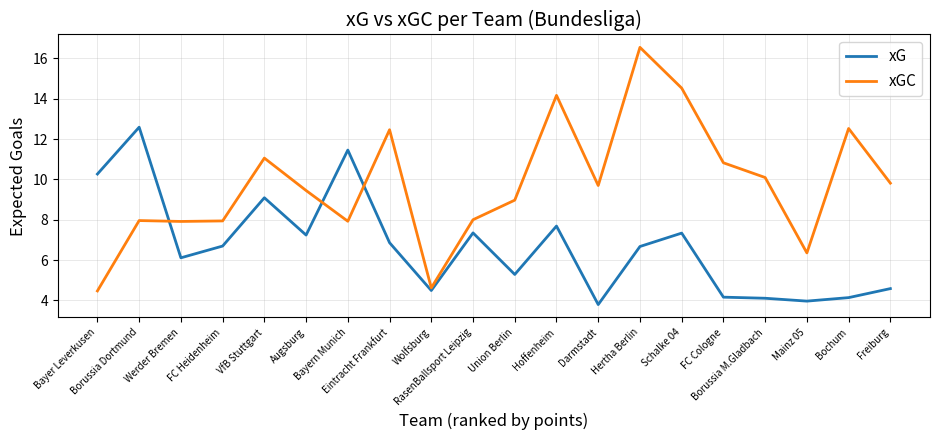

Which series has the largest range (max minus min)?

xGC